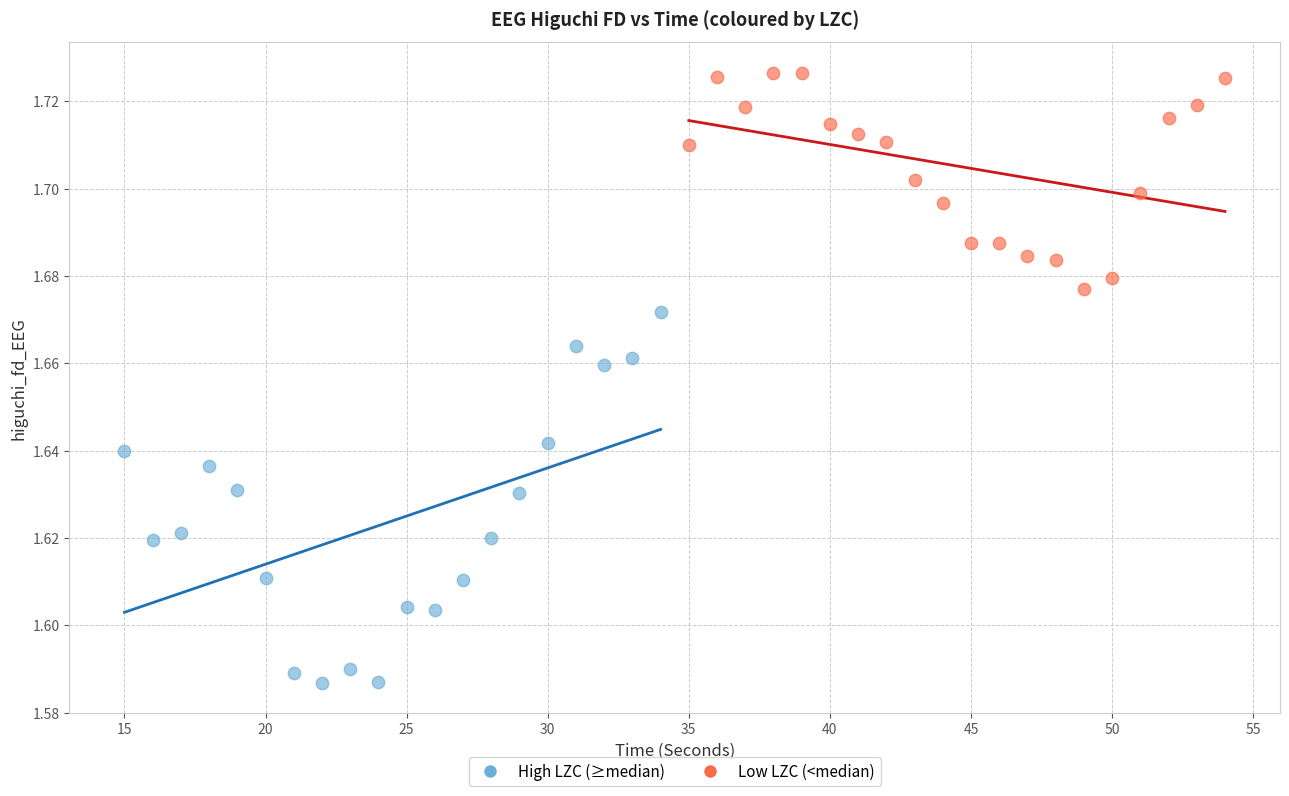

Which series reaches the minimum Y coordinate?

High LZC (≥median)